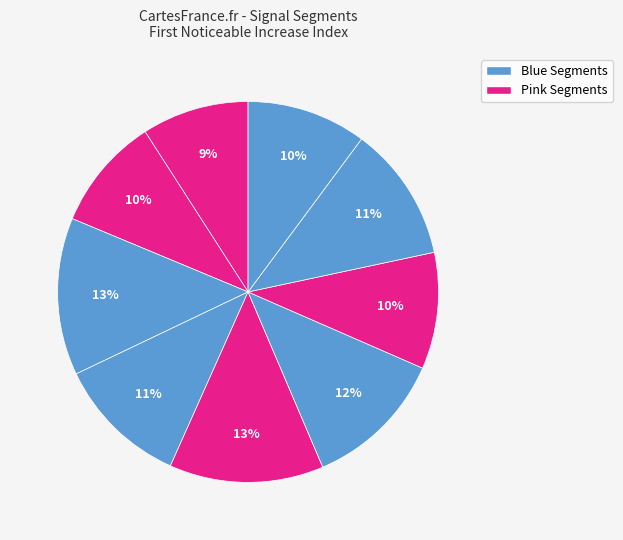

How many slices are in this pie chart?

9